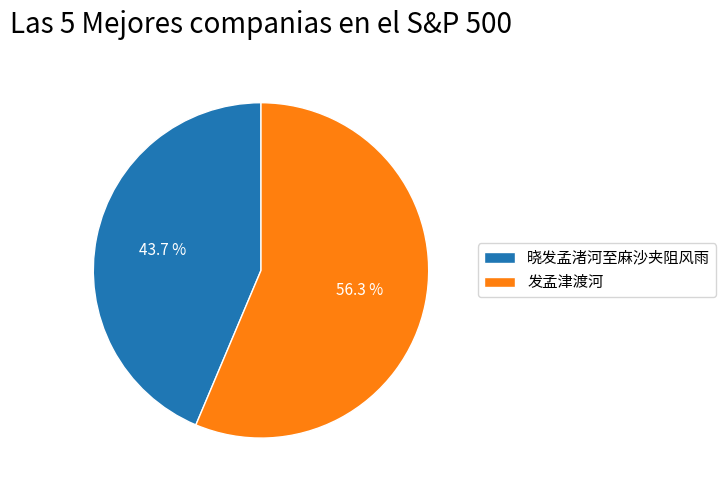

Which category has the biggest portion of the pie?

发孟津渡河